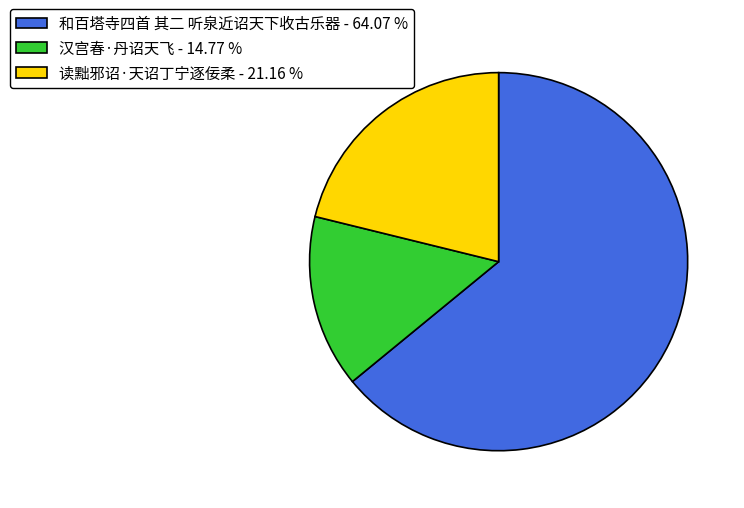

Which has a higher value, 汉宫春·丹诏天飞 - 14.77 % or 读黜邪诏·天诏丁宁逐佞柔 - 21.16 %?

读黜邪诏·天诏丁宁逐佞柔 - 21.16 %